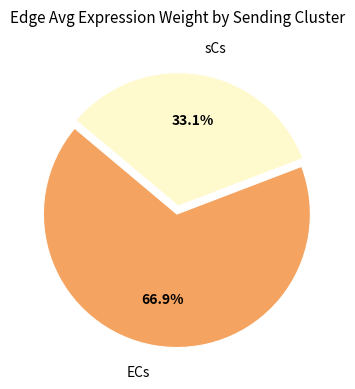

Combined, do sCs and ECs account for over 50%?

Yes